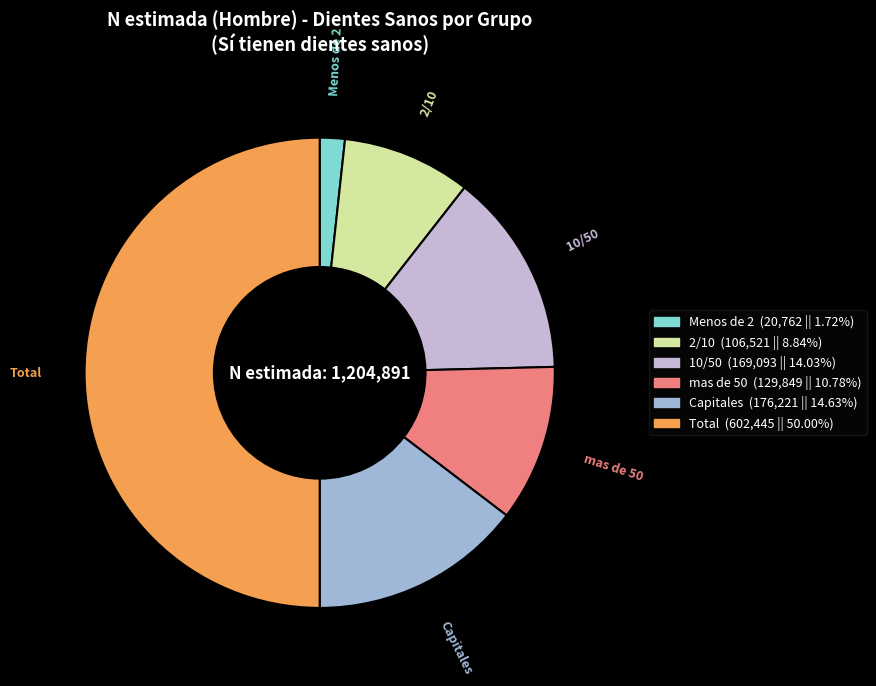

Rank the categories by value from lowest to highest.

Menos de 2, 2/10, mas de 50, 10/50, Capitales, Total